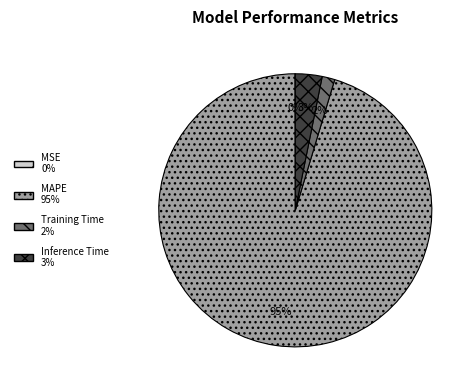

To the nearest percent, what portion does MAPE represent?

95%